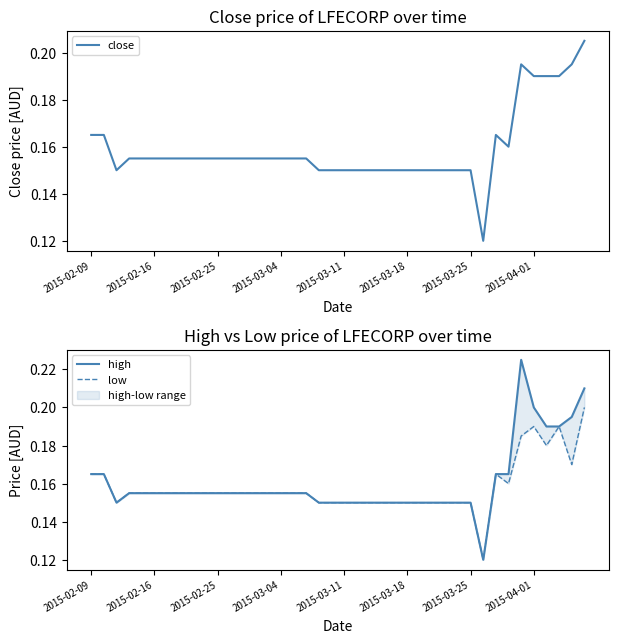

In high, how many points are higher than both neighbors (excluding endpoints)?

1